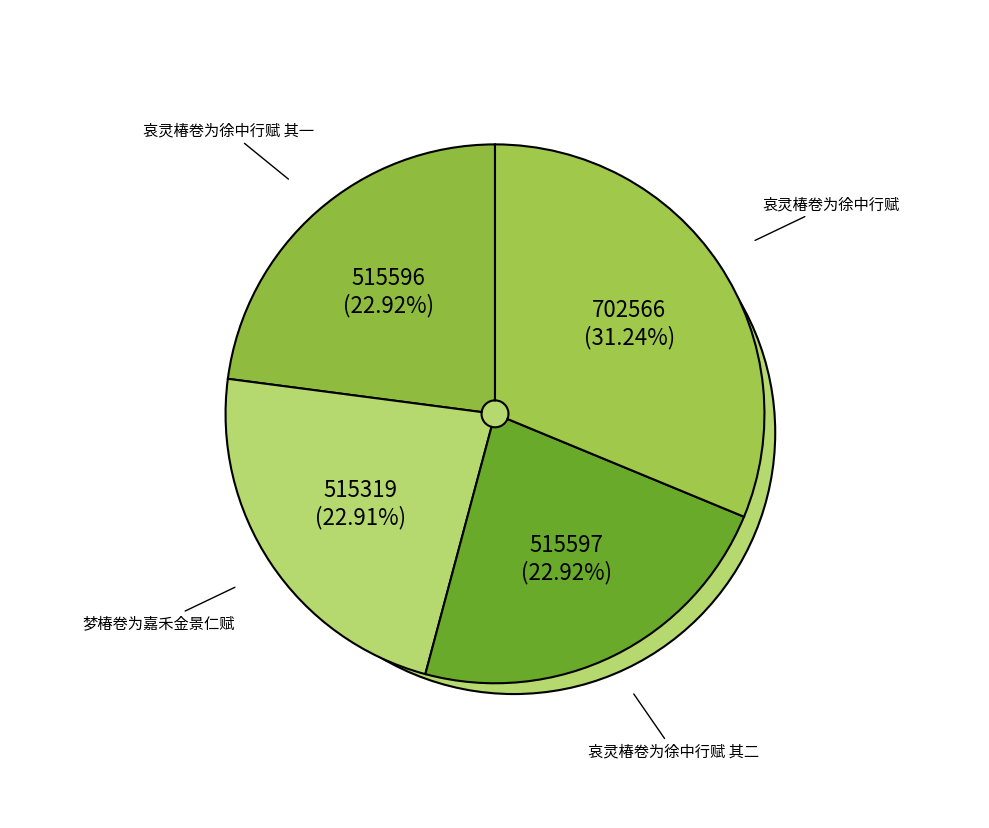

Rank the categories by value from highest to lowest.

哀灵椿卷为徐中行赋, 哀灵椿卷为徐中行赋 其二, 哀灵椿卷为徐中行赋 其一, 梦椿卷为嘉禾金景仁赋